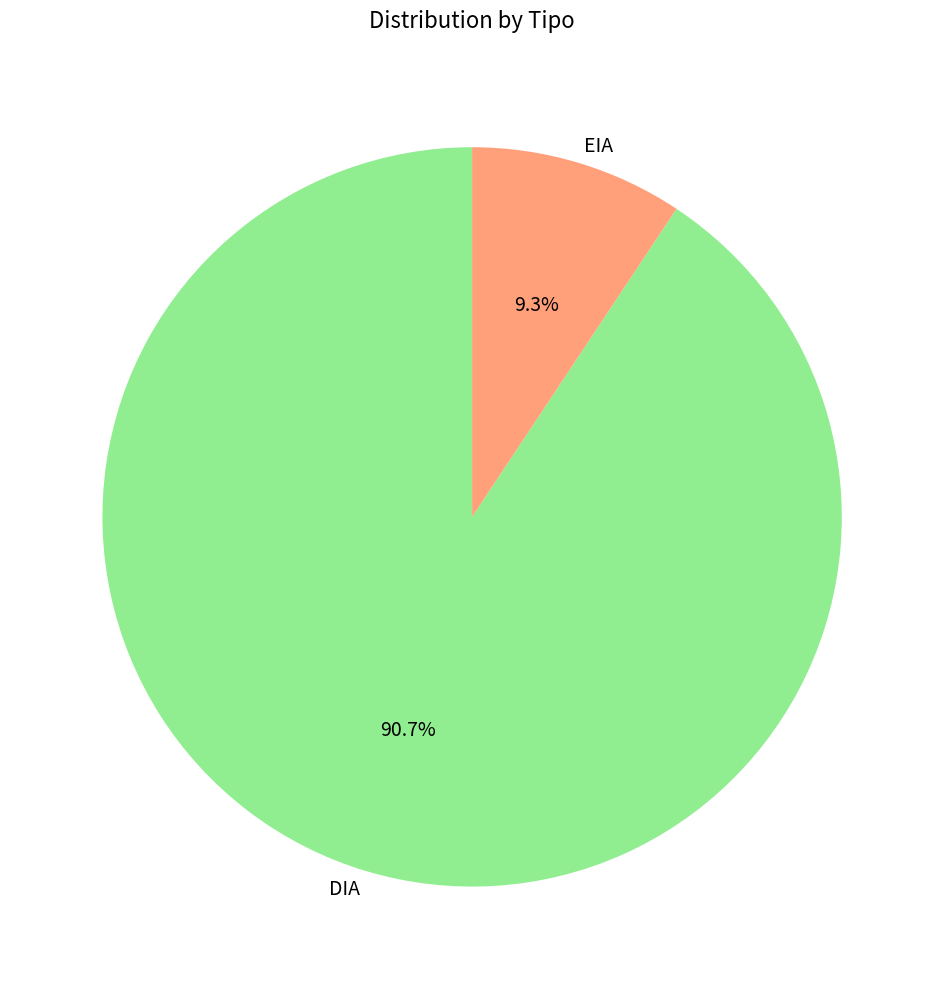

How many slices are in this pie chart?

2